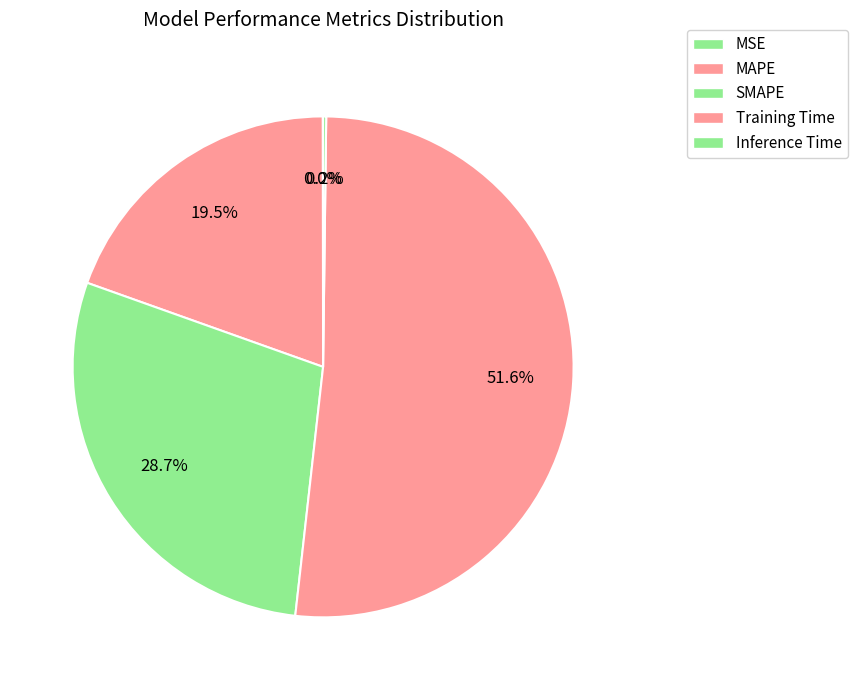

Which category has the smallest portion of the pie?

MSE